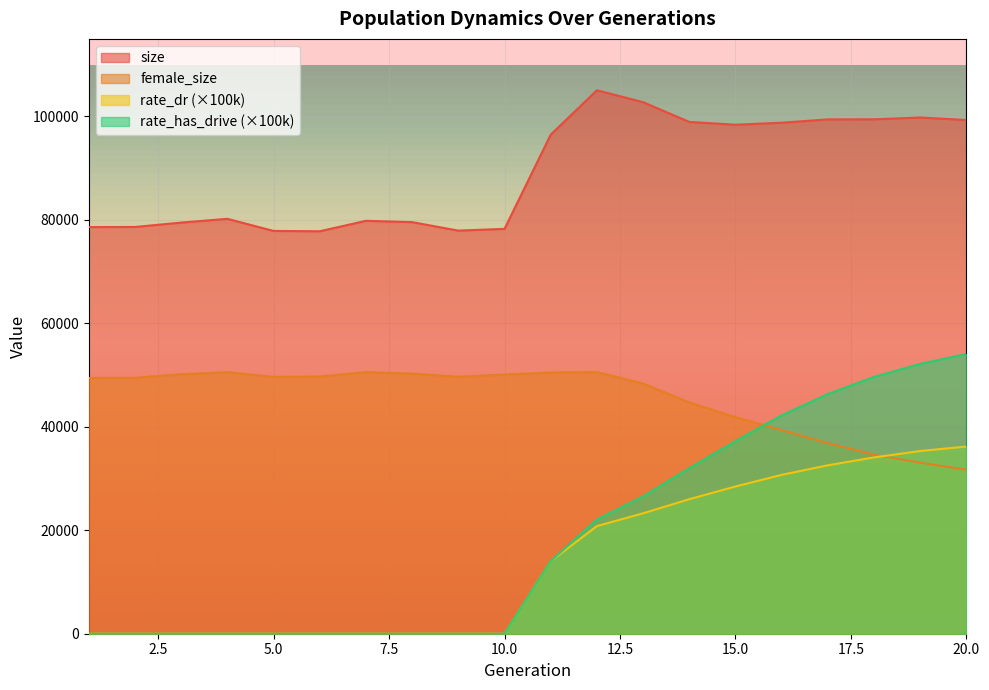

True or false: rate_has_drive and size cross at least once.

False